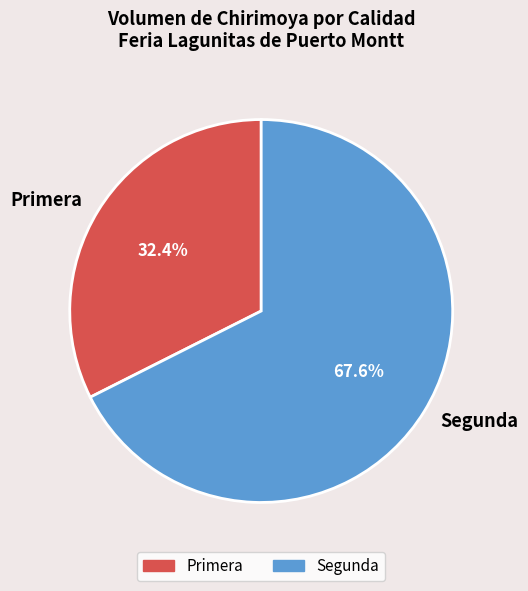

What percentage is the Segunda slice, to the nearest percent?

68%